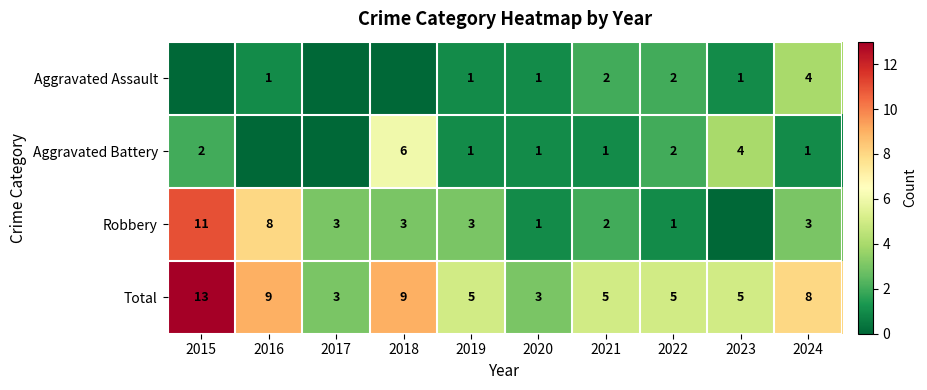

The Aggravated Battery series shows 1 at 2023. True or false?

False